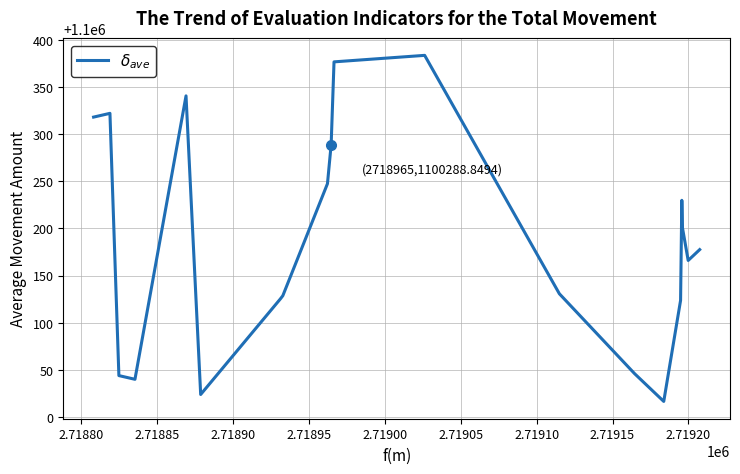

Reading left to right, extract all data points from this chart.

1100318.1	1100322.1	1100043.9	1100040.0	1100340.6	1100023.9	1100125.2	1100125.2	1100128.6	1100247.5	1100288.8	1100376.7	1100383.6	1100130.7	1100046.0	1100016.5	1100123.7	1100229.8	1100200.6	1100166.0	1100177.5